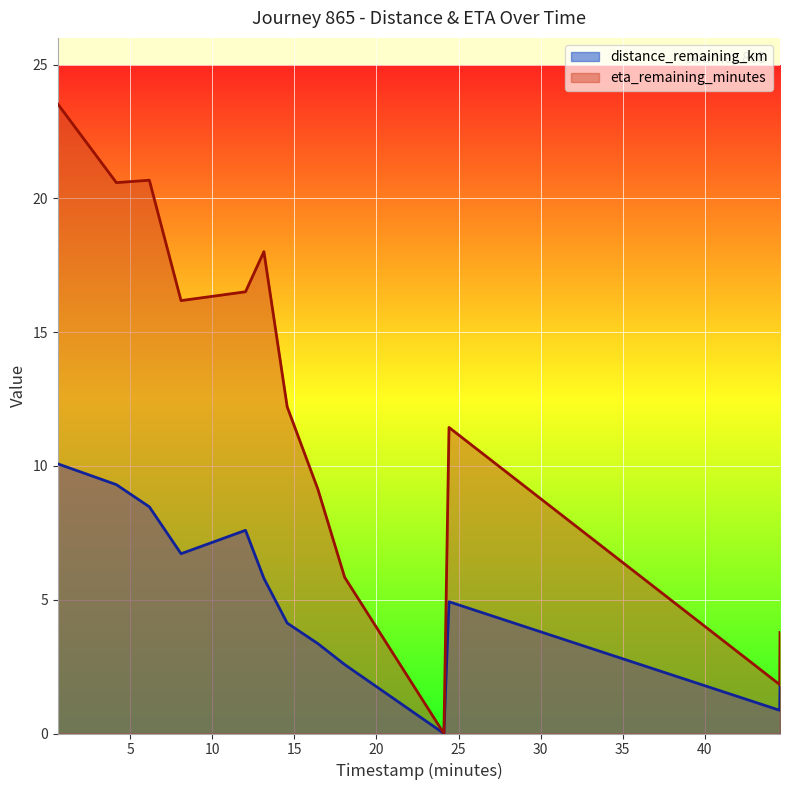

Rank the series by their average value, from lowest to highest.

distance_remaining_km, eta_remaining_minutes